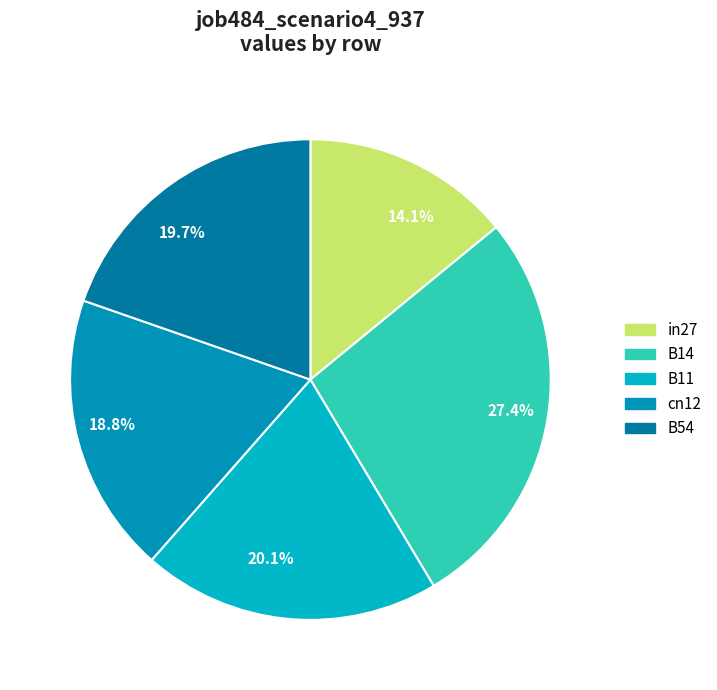

How many segments does this pie chart have?

5